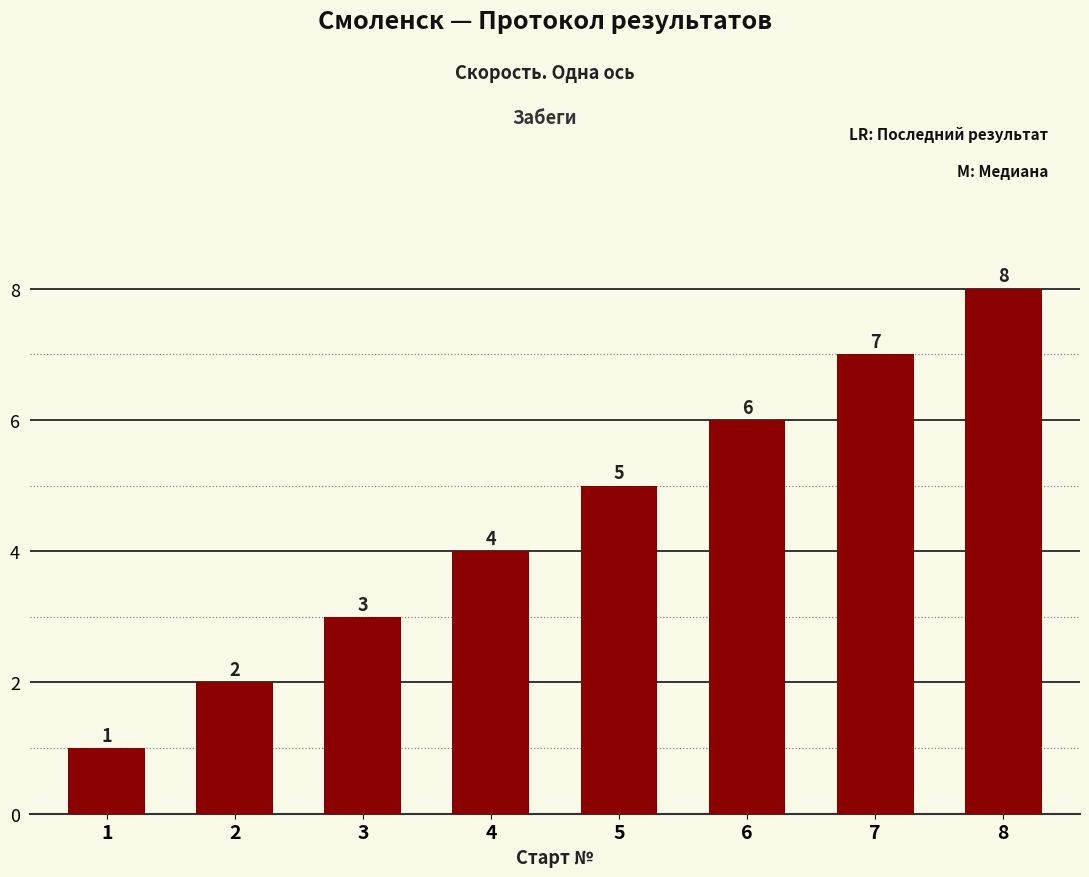

How many values are below 5?

4